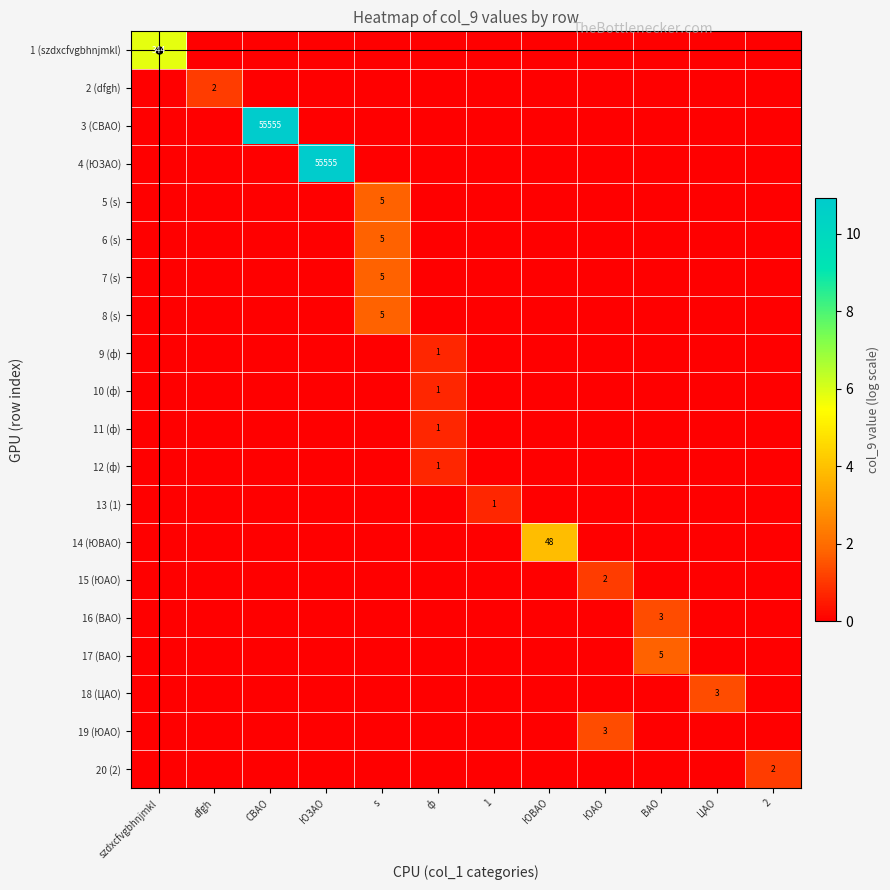

The value of 8 (s) at s is 5. True or false?

True